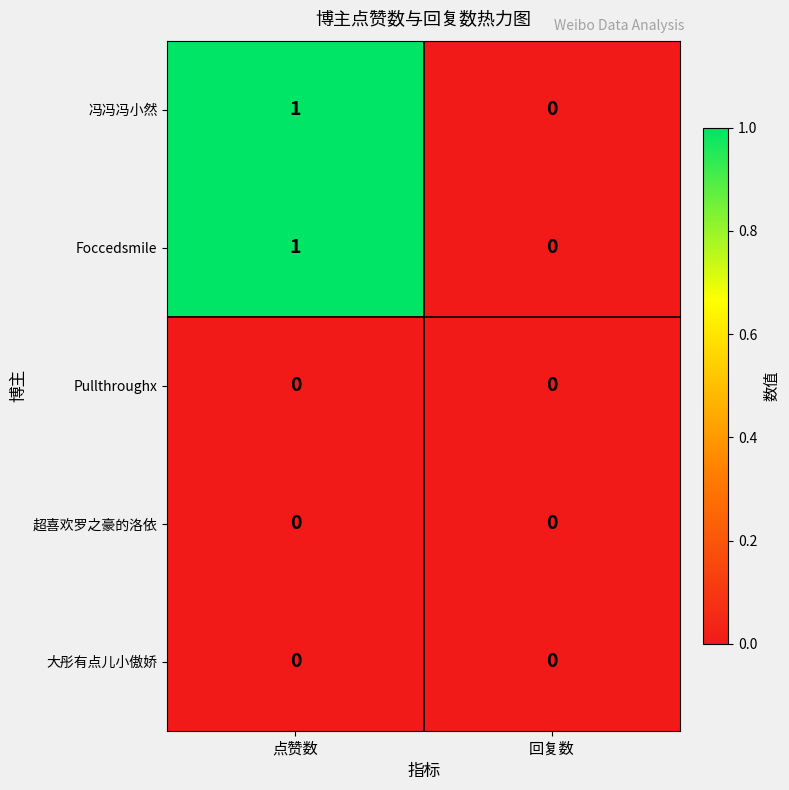

At which category does the chart reach its peak across all series?

点赞数